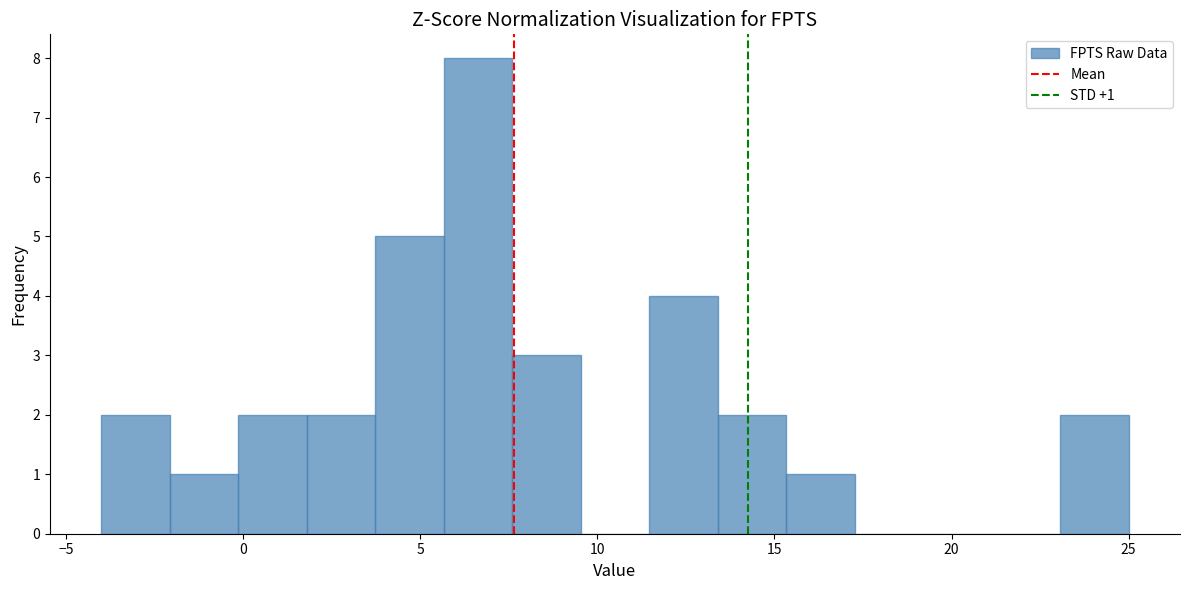

Around what value on the x-axis is the tallest bar? Give the approximate position of its centre, as read against the axis.

6.5